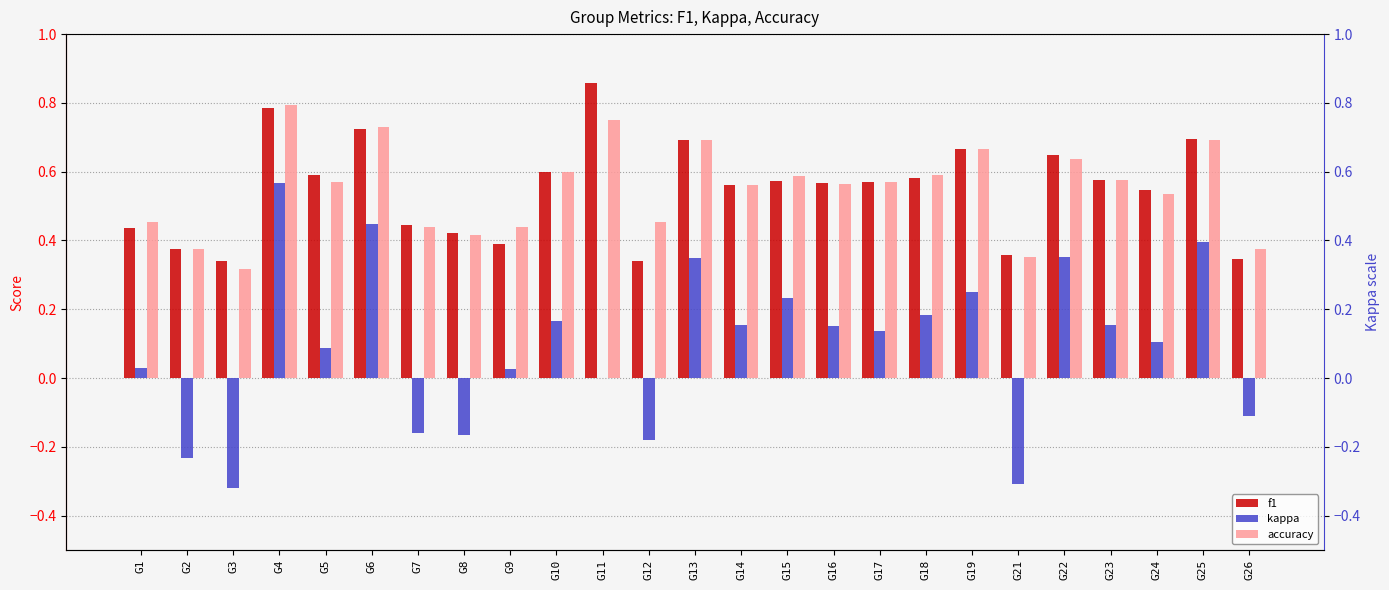

Count the number of data series in this chart.

3